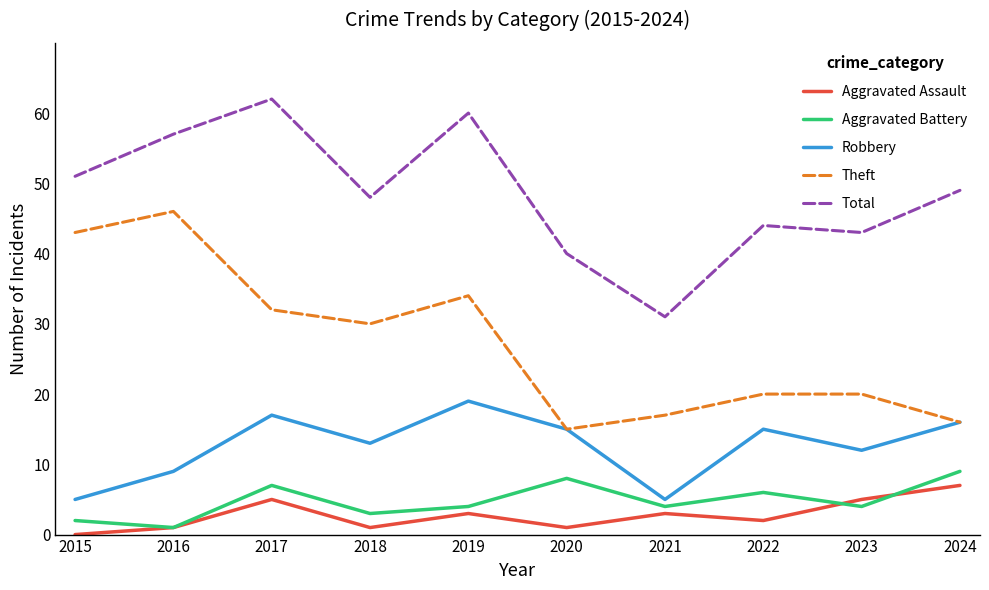

How many Aggravated Battery values are between 3 and 7?

6